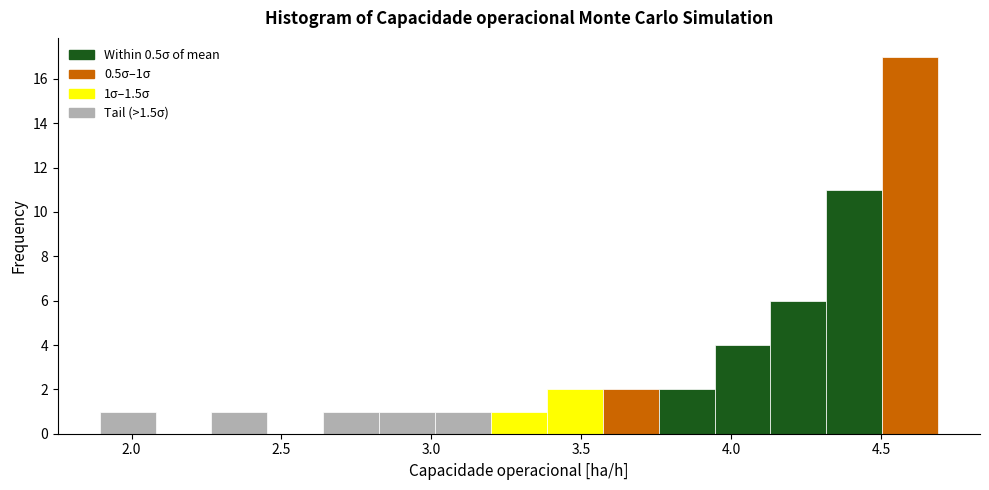

Around what value on the x-axis is the tallest bar? Give the approximate position of its centre, as read against the axis.

4.60